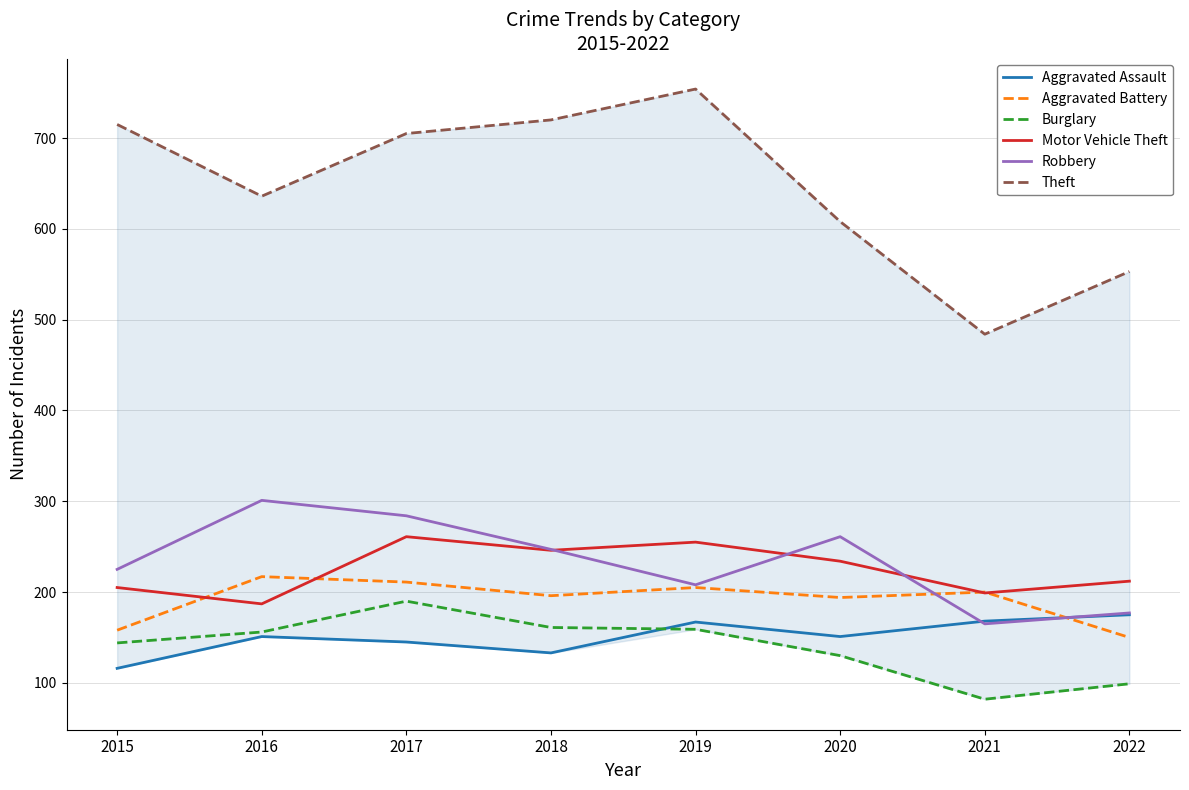

Does the chart display data point markers on the line(s)?

No